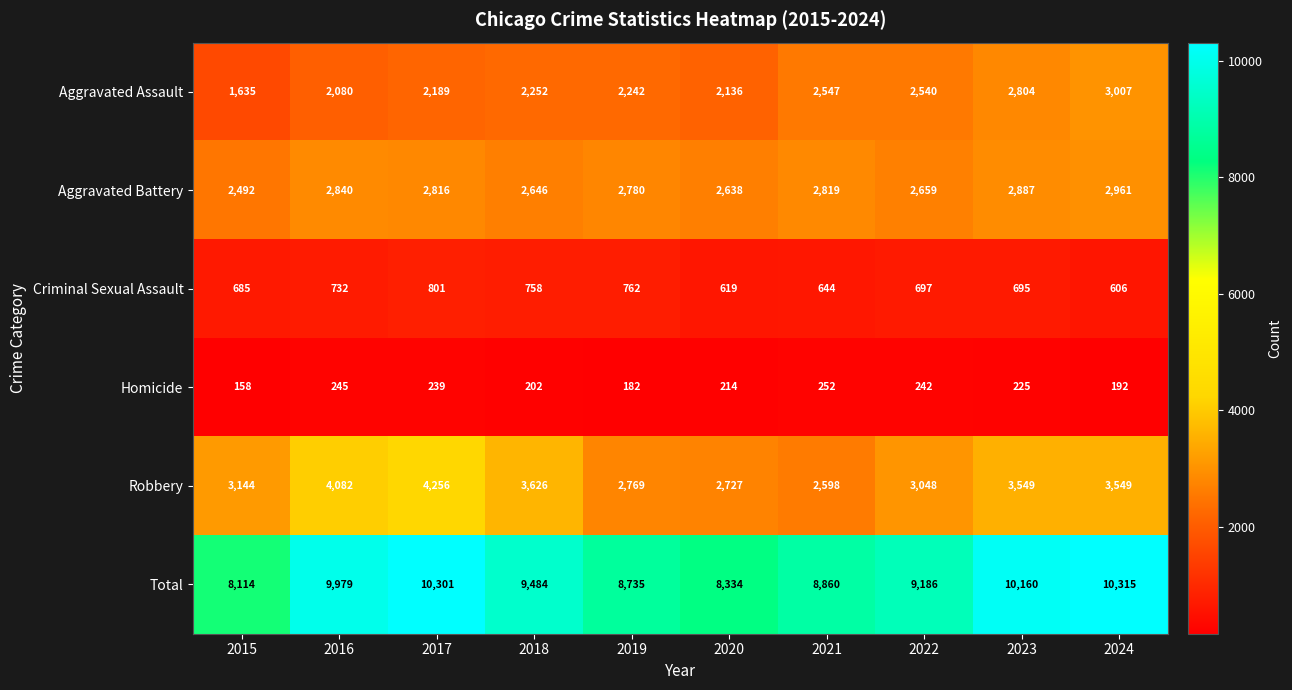

What is the spread (max minus min) of values at 2024?

10123